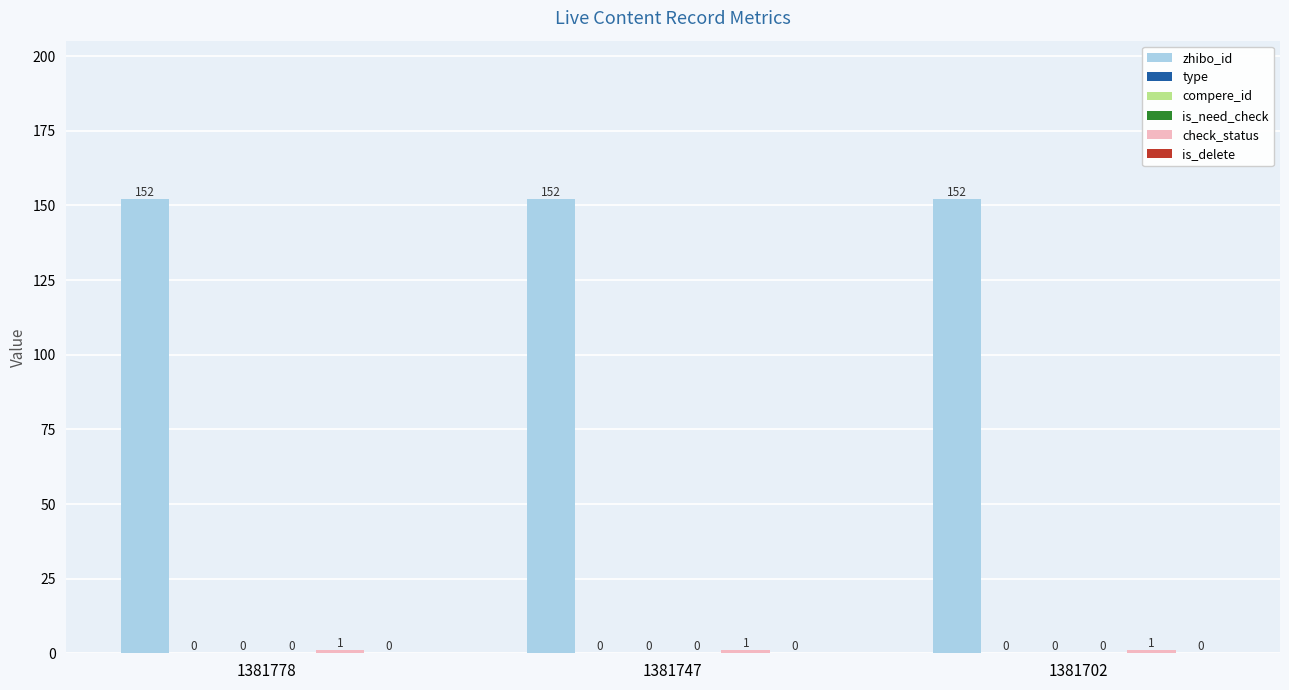

Reading right to left, what are all the values shown in this chart?

zhibo_id: 1381702=152	1381747=152	1381778=152
type: 1381702=0	1381747=0	1381778=0
compere_id: 1381702=0	1381747=0	1381778=0
is_need_check: 1381702=0	1381747=0	1381778=0
check_status: 1381702=1	1381747=1	1381778=1
is_delete: 1381702=0	1381747=0	1381778=0